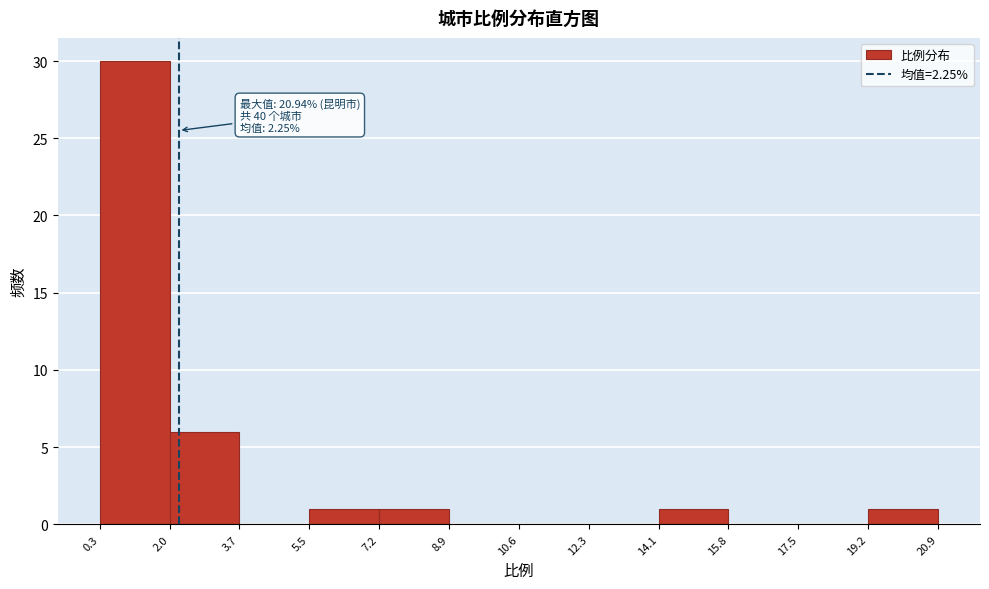

Over which range of the x-axis is the bar tallest?

0.3 to 2.0